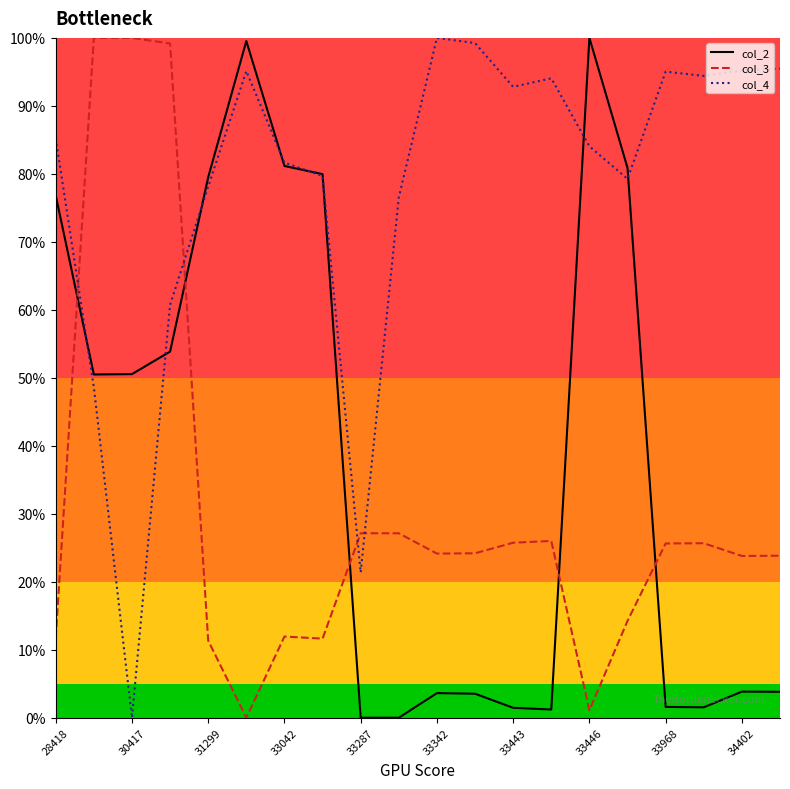

Which series has the widest spread of values?

col_2